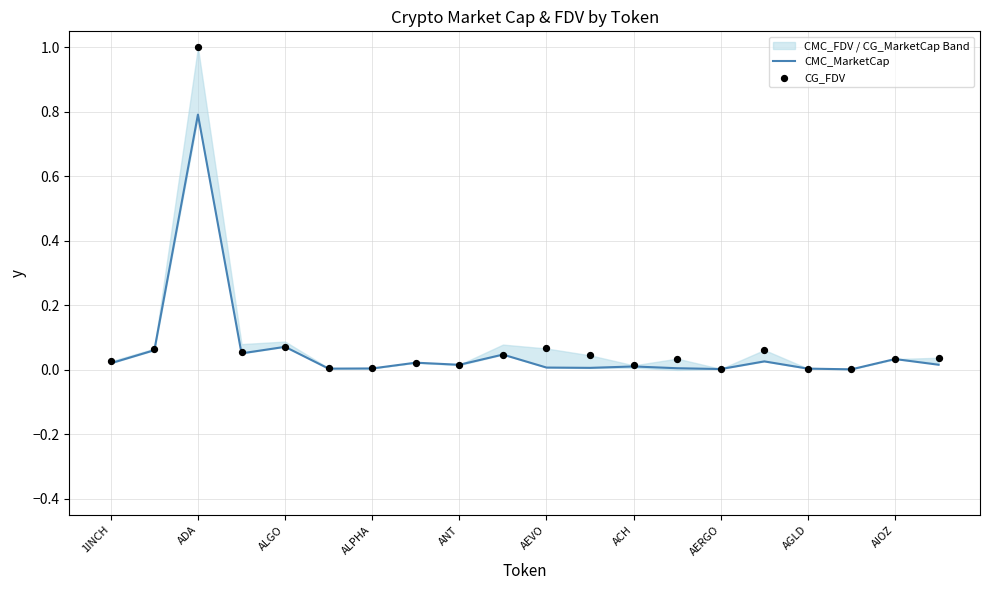

At how many categories does at least one series exceed 0?

20